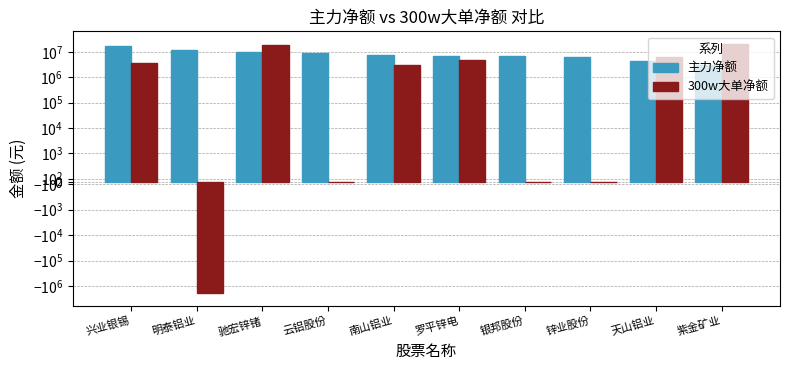

What is the sum of all 300w大单净额 values?

53804691